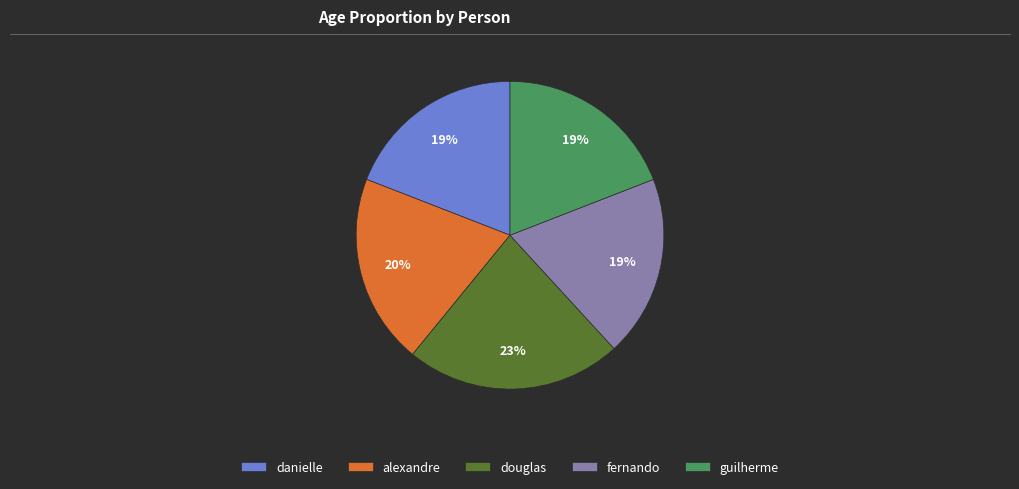

How many segments does this pie chart have?

5